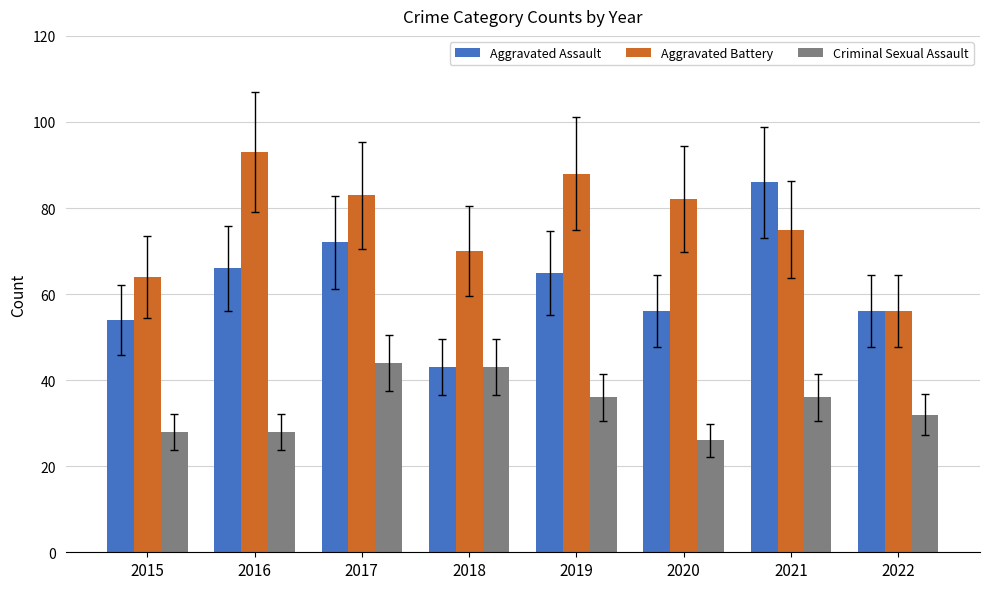

List the labels in order of Aggravated Battery value, smallest first.

2022, 2015, 2018, 2021, 2020, 2017, 2019, 2016